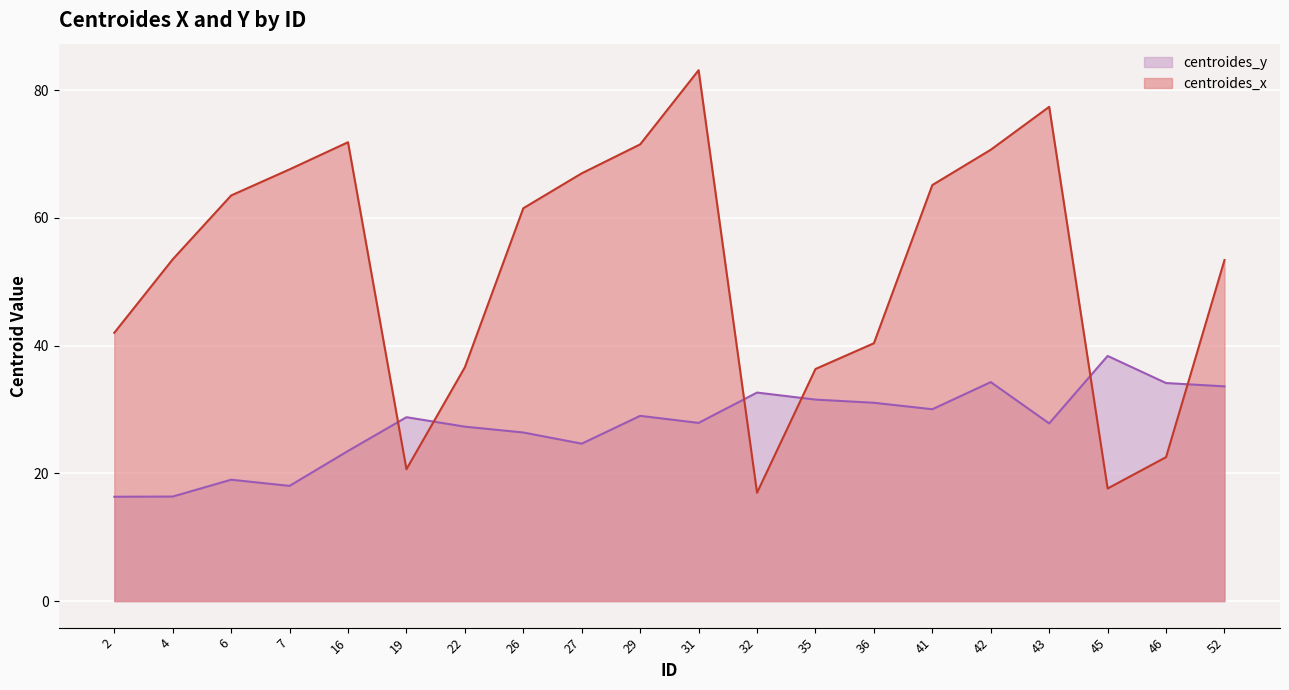

Which has a higher value, 2 or 35?

35